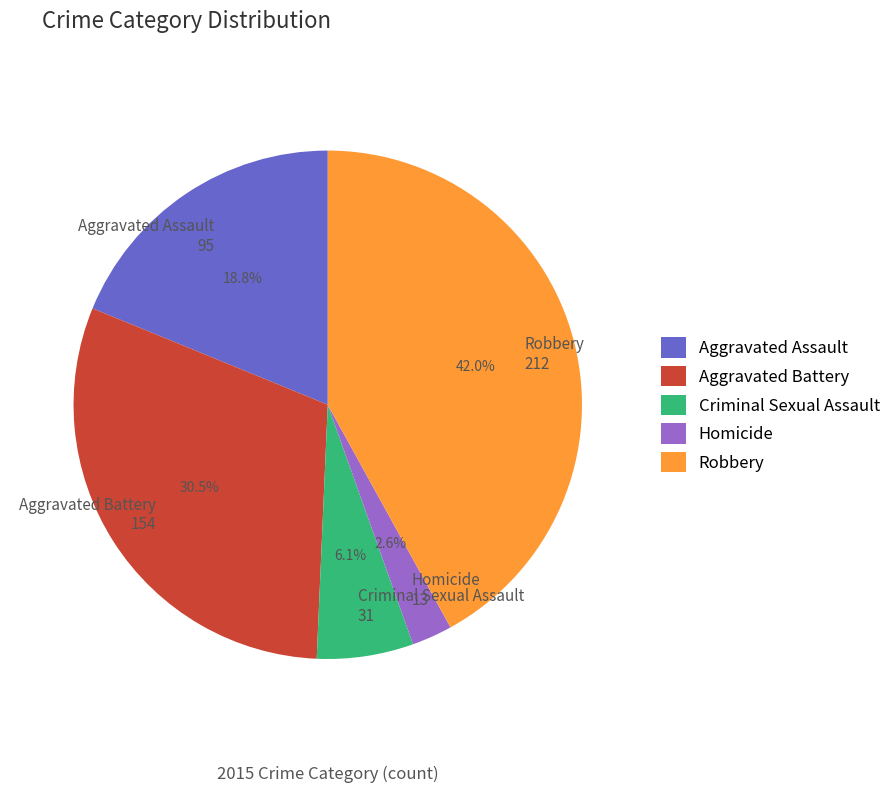

Rank the categories by value from highest to lowest.

Robbery, Aggravated Battery, Aggravated Assault, Criminal Sexual Assault, Homicide